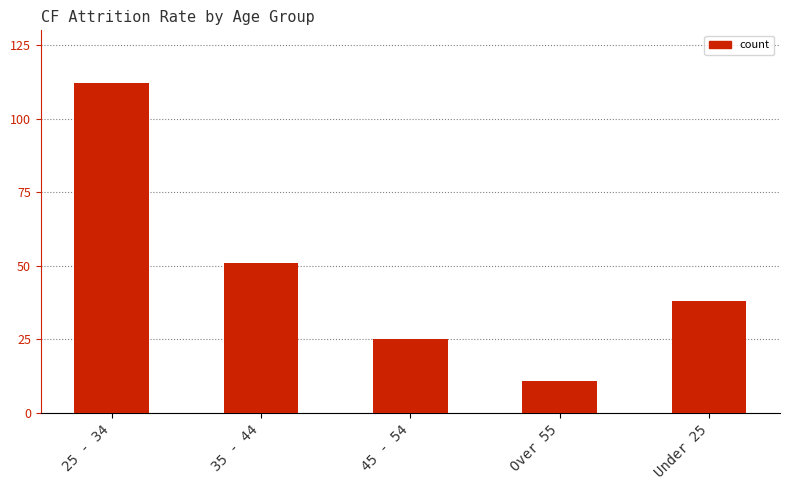

How many bars are there in total?

5